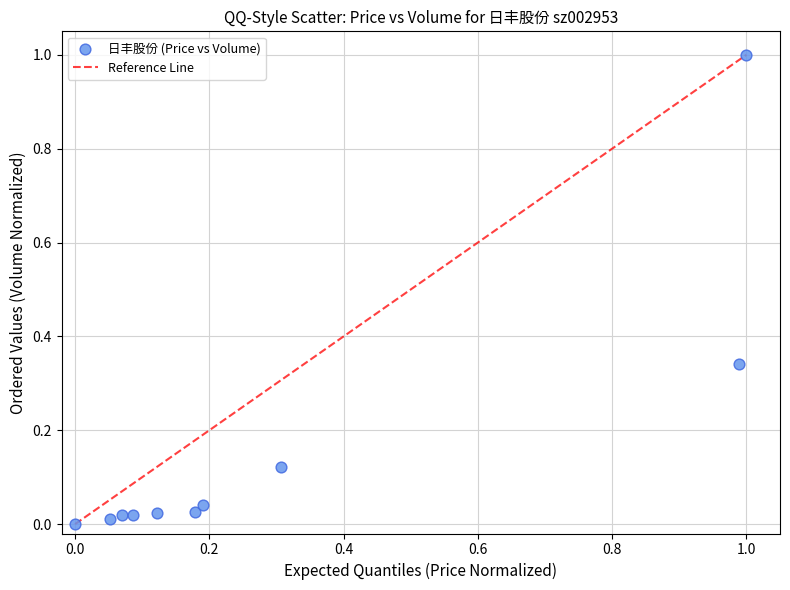

What is the range of Y values (max minus min)?

1.0